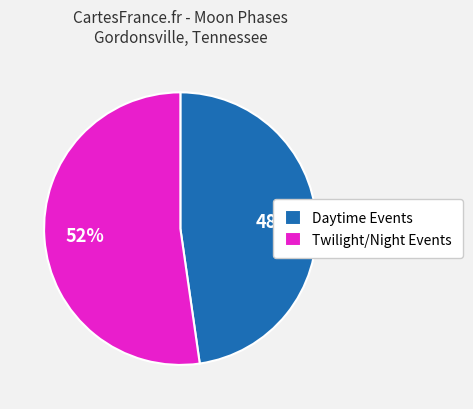

Rank the categories by value from highest to lowest.

Twilight/Night Events, Daytime Events